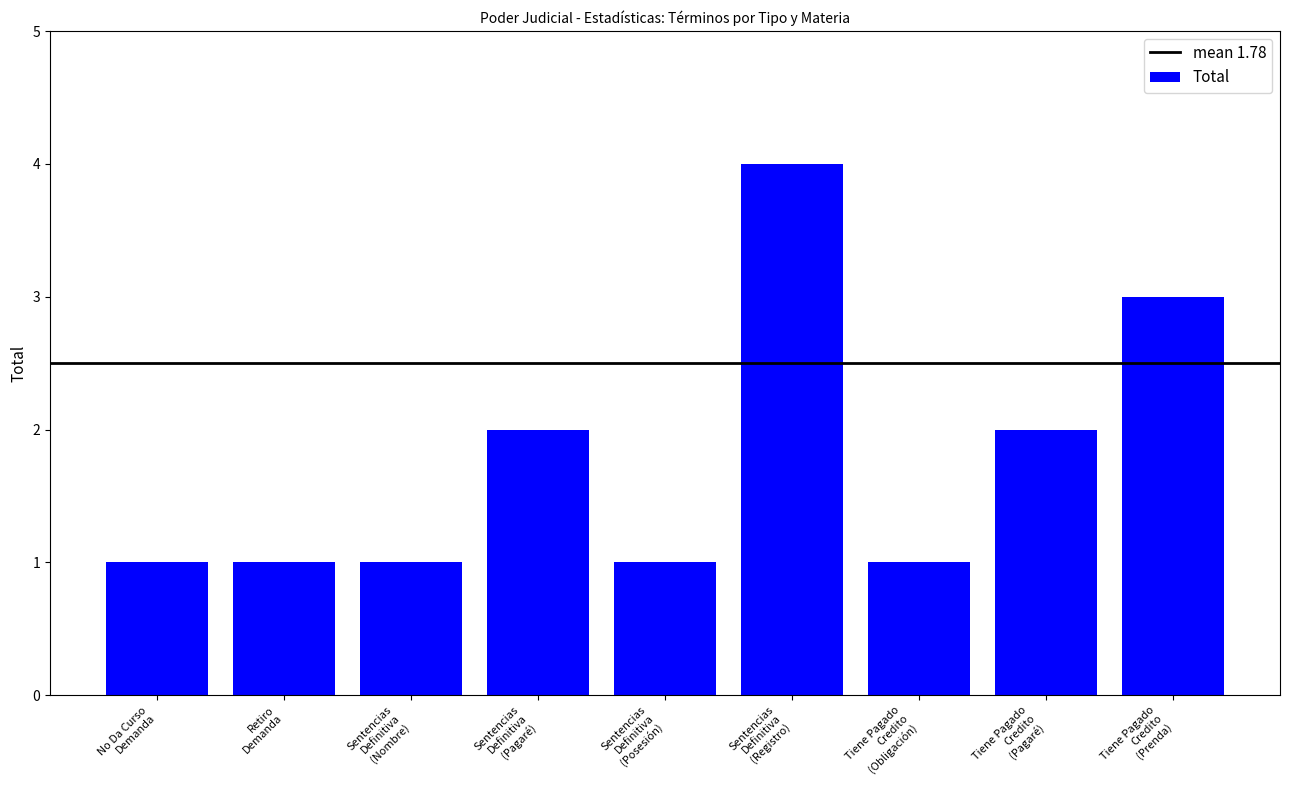

What is the maximum value shown in the chart?

4